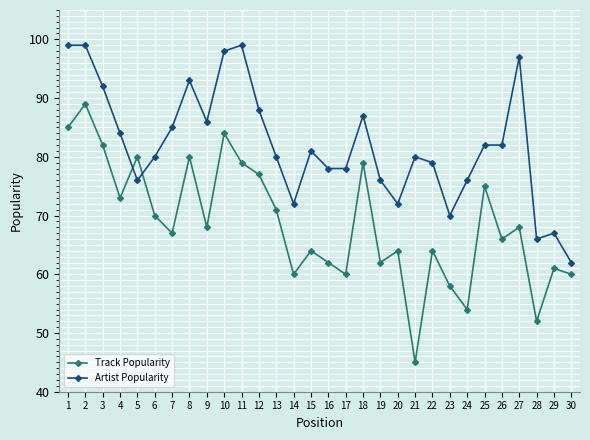

Count the number of data series in this chart.

2